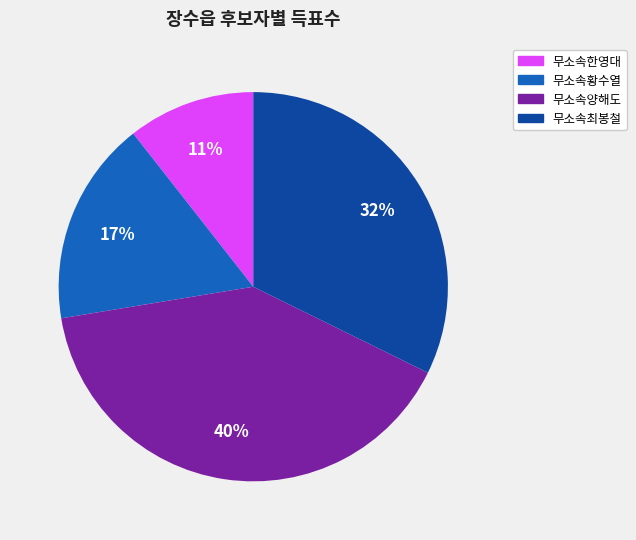

How many slices are in this pie chart?

4